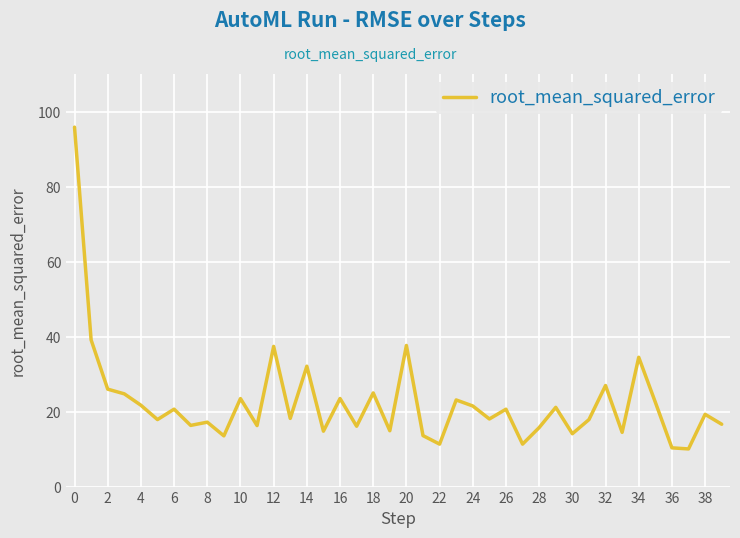

What is the smallest value displayed?

10.0